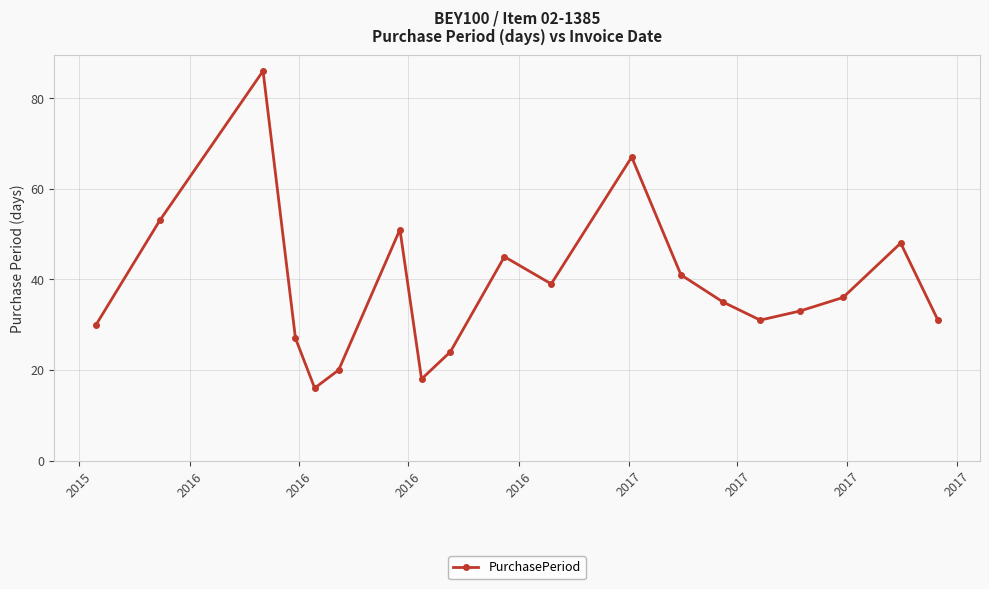

How many points are lower than both their immediate neighbors (excluding endpoints)?

4